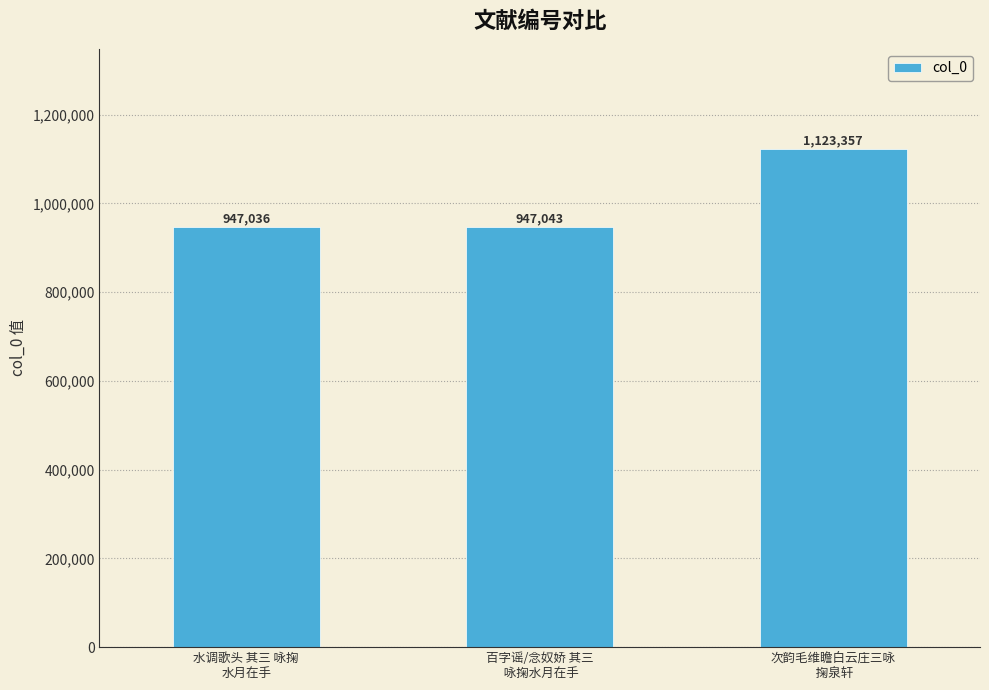

What is the sum of all values?

3017436